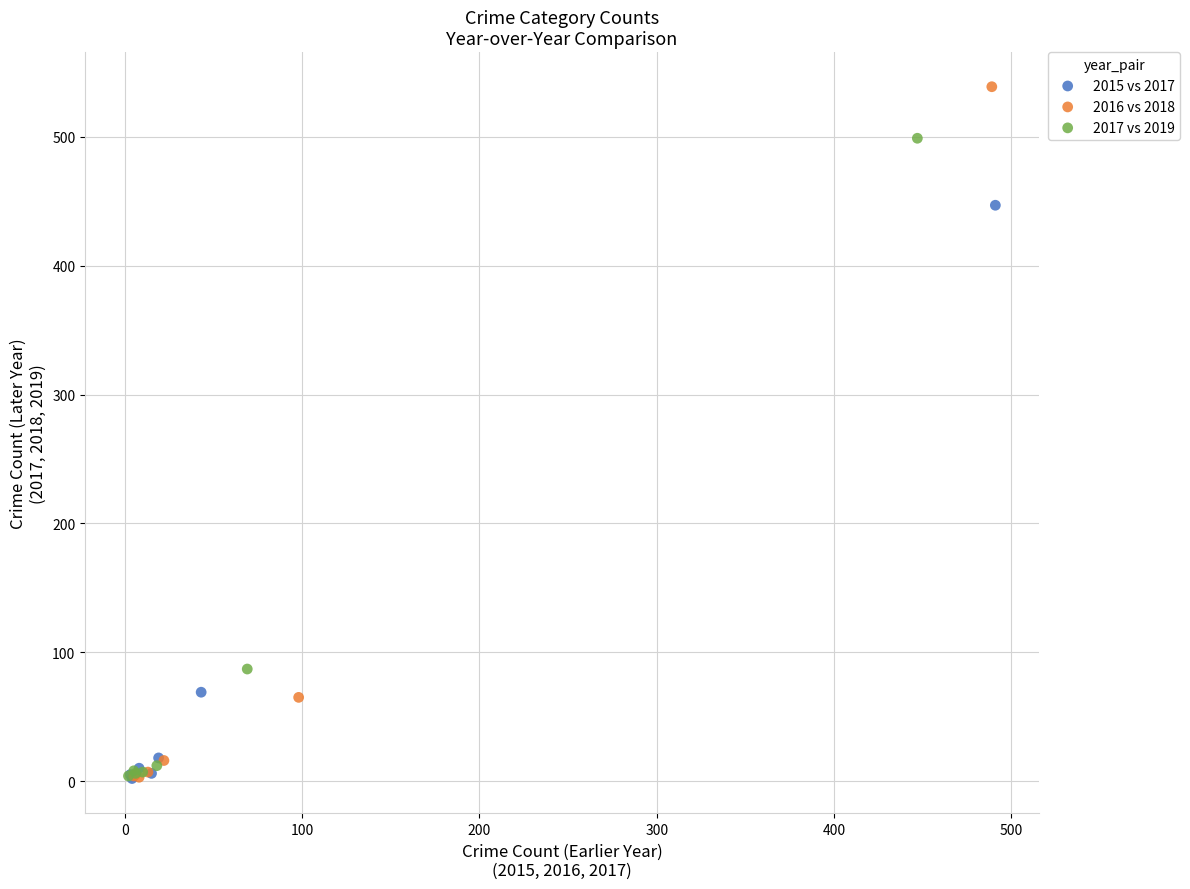

What are all the series names shown in the legend?

2015 vs 2017, 2016 vs 2018, 2017 vs 2019